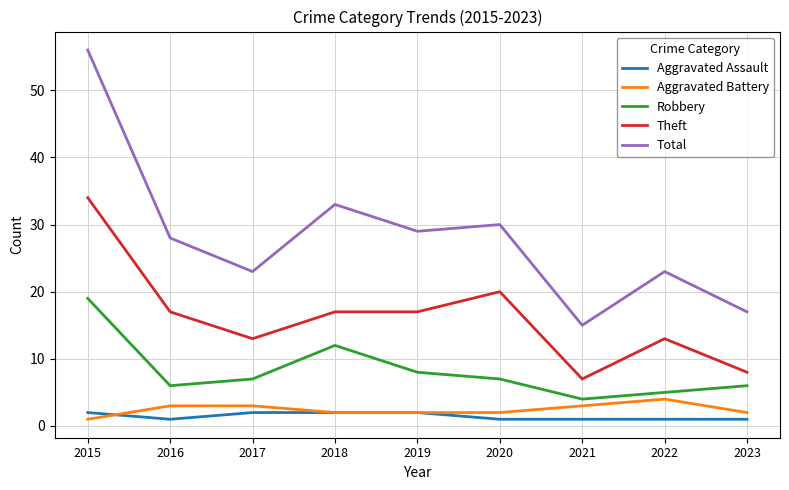

Is the value of Total at 2023 greater than the value of Robbery at 2019?

Yes